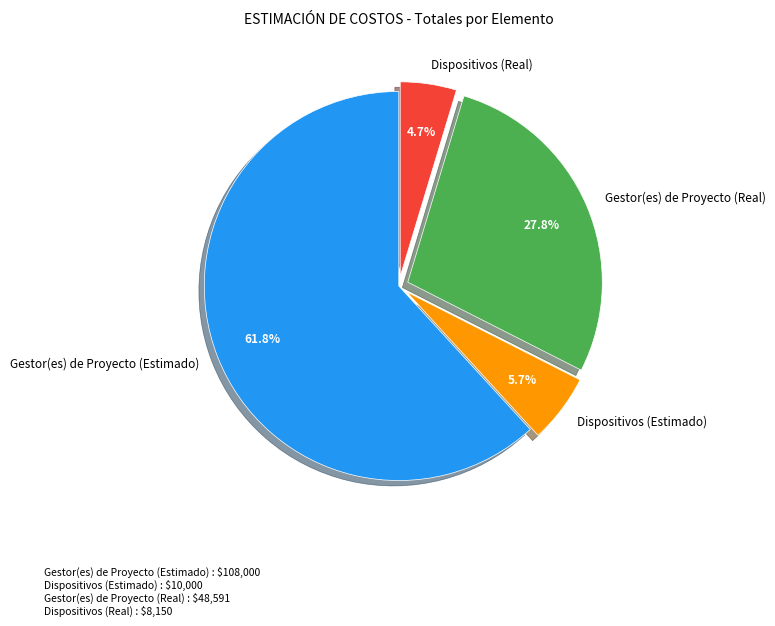

Is it true that Gestor(es) de Proyecto (Real) is 28% of the pie?

True